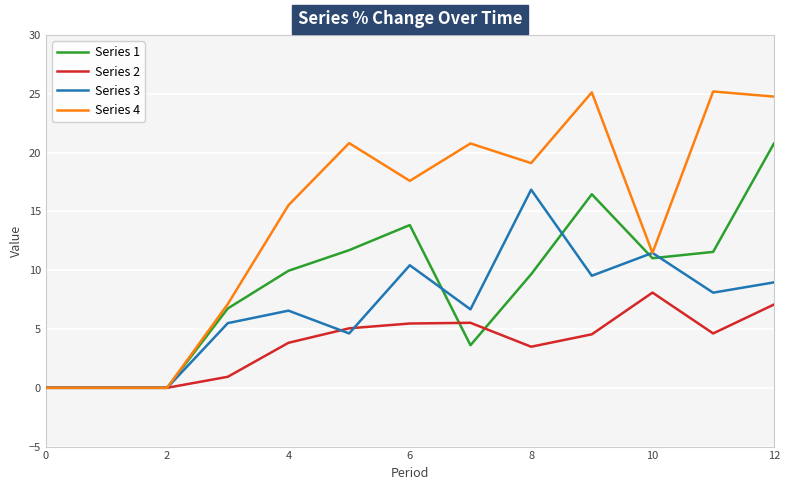

Does the chart display data point markers on the line(s)?

No